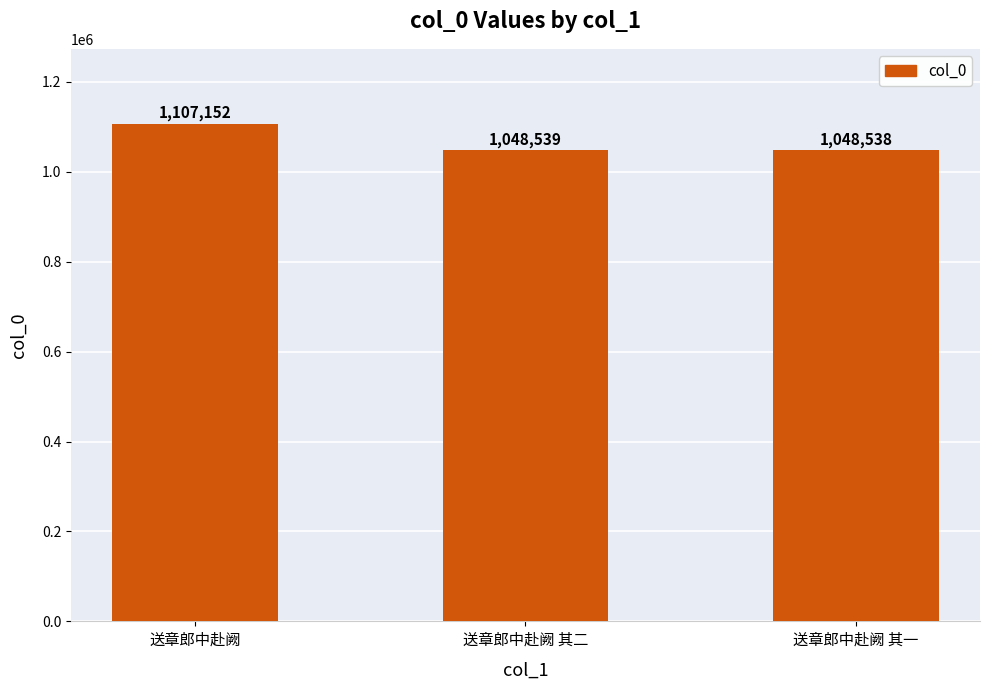

What is the sum of the values at 送章郎中赴阙 and 送章郎中赴阙 其二?

2155691